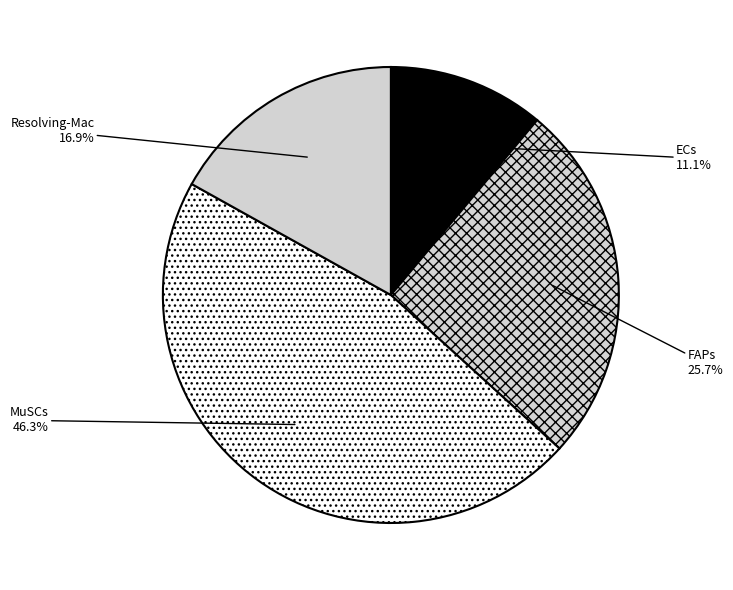

To the nearest percent, what is the average slice percentage?

25%